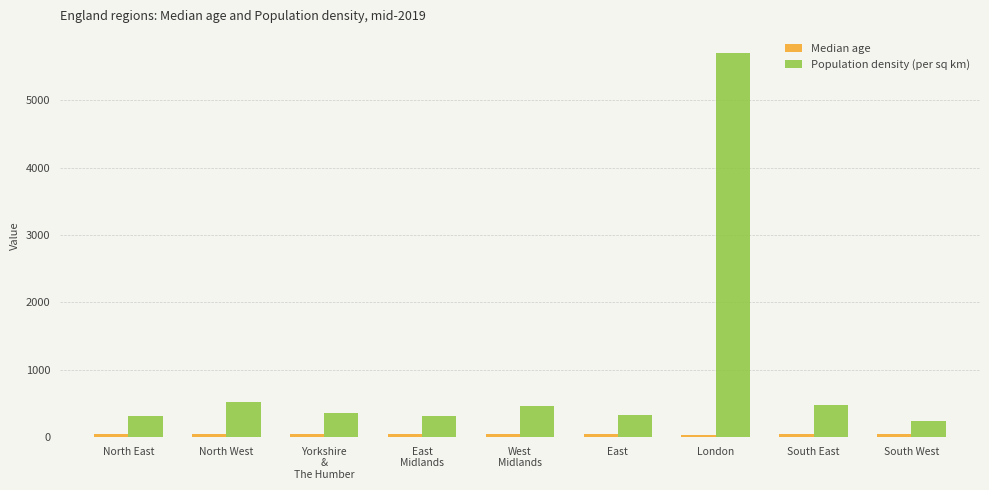

What position from the left is West
Midlands?

5